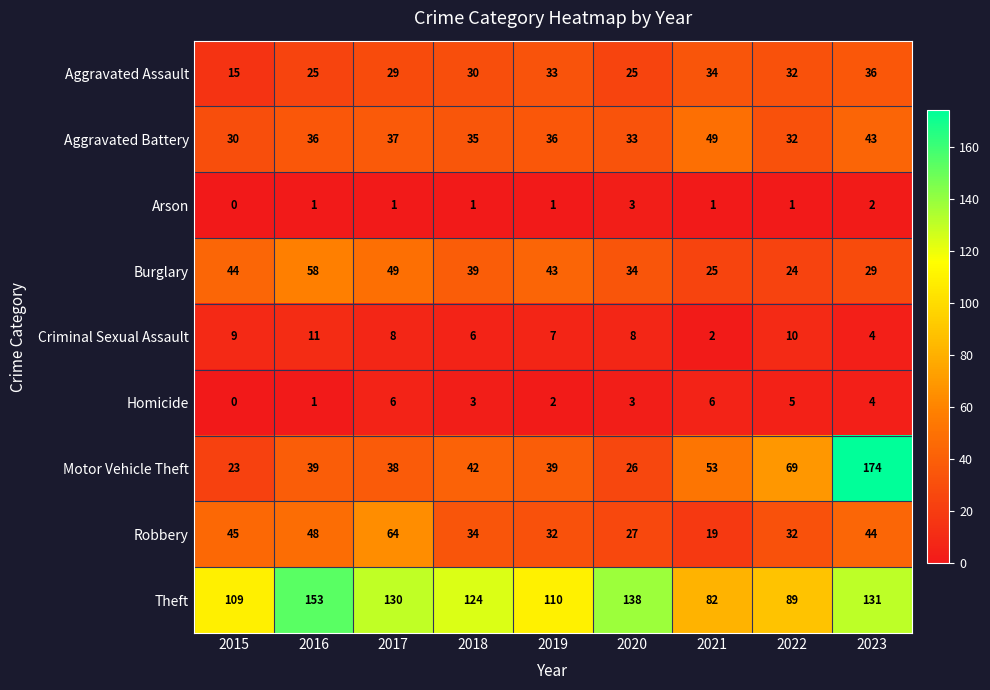

How many data points does each series have?

9